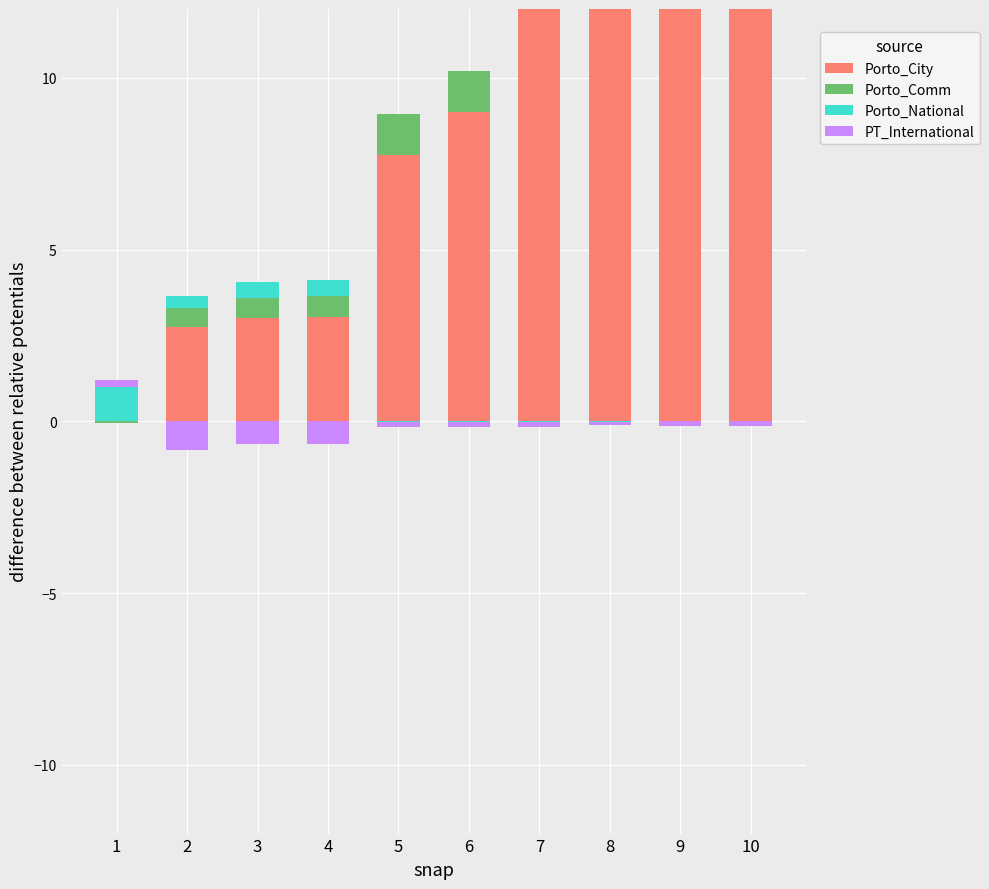

Which has a higher value, 8 or 5?

8